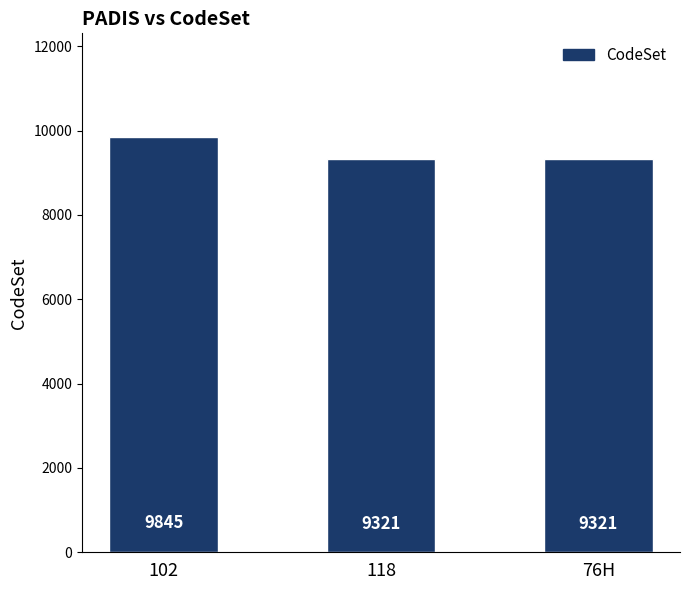

What is the label of the 3rd bar from the left?

76H